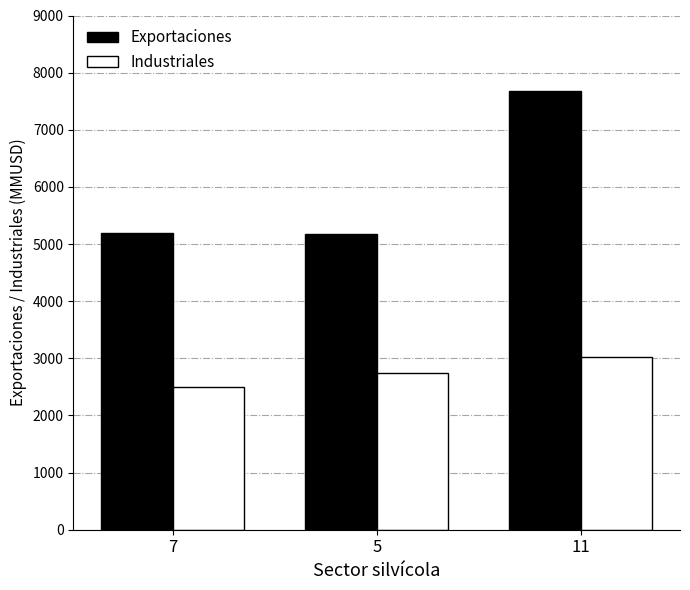

Which series changed the most between 7 and 5?

Industriales